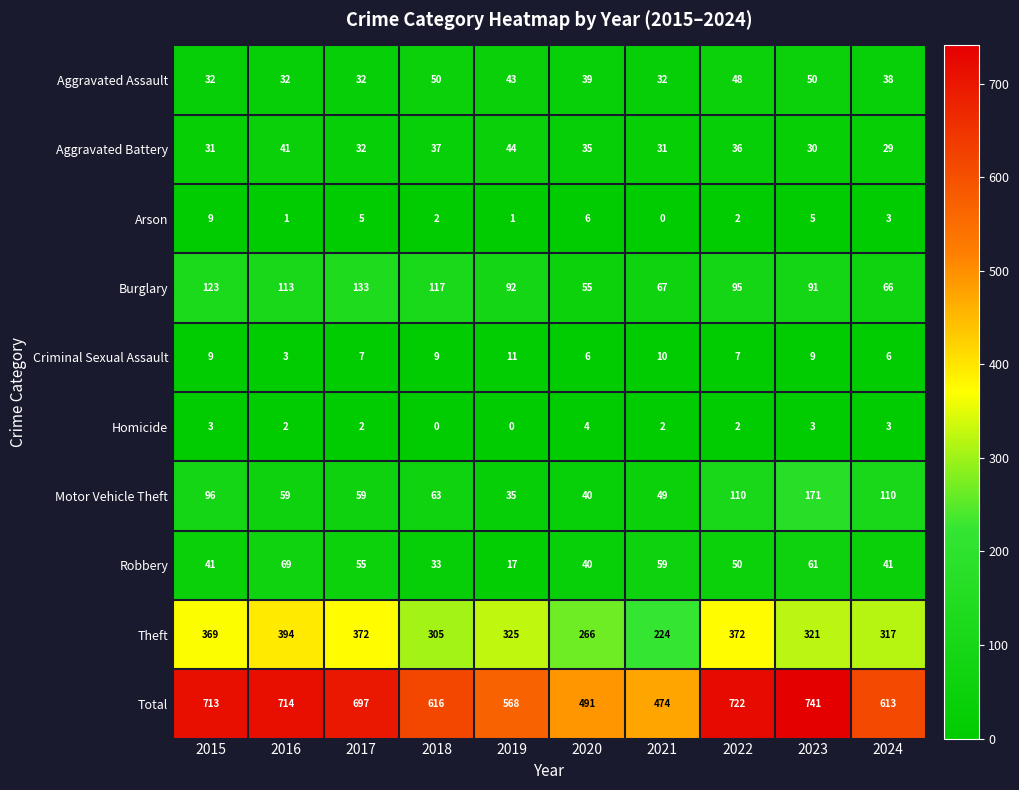

Rank the series by their maximum value, from highest to lowest.

Total, Theft, Motor Vehicle Theft, Burglary, Robbery, Aggravated Assault, Aggravated Battery, Criminal Sexual Assault, Arson, Homicide